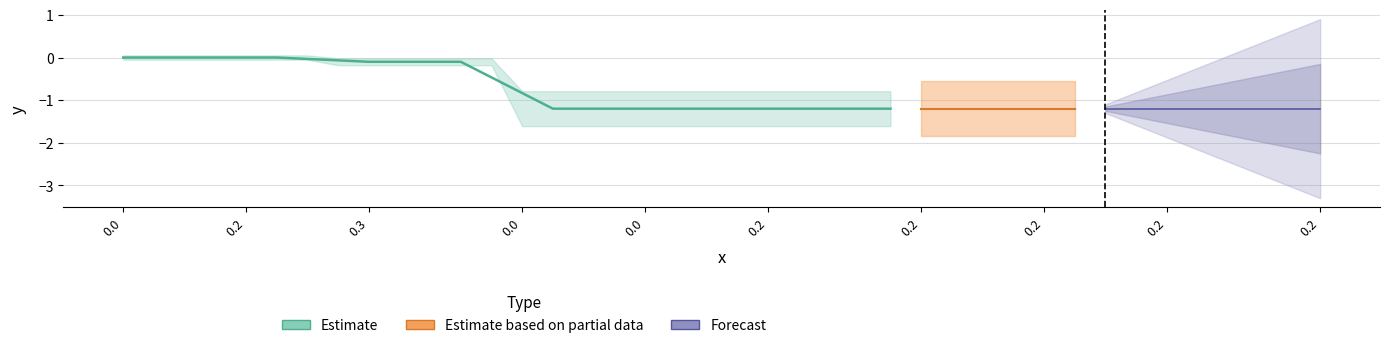

The value of y_vals at 0.2 is -0.8. True or false?

False